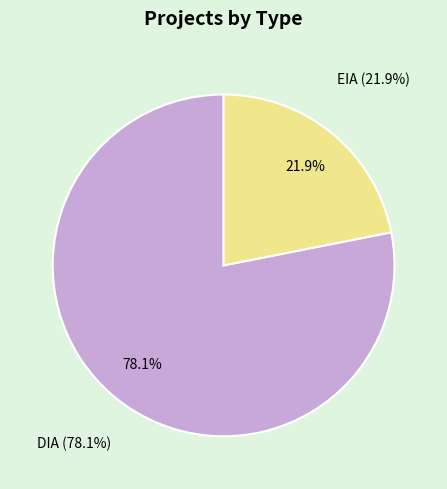

What is the change in value from DIA to EIA?

-77